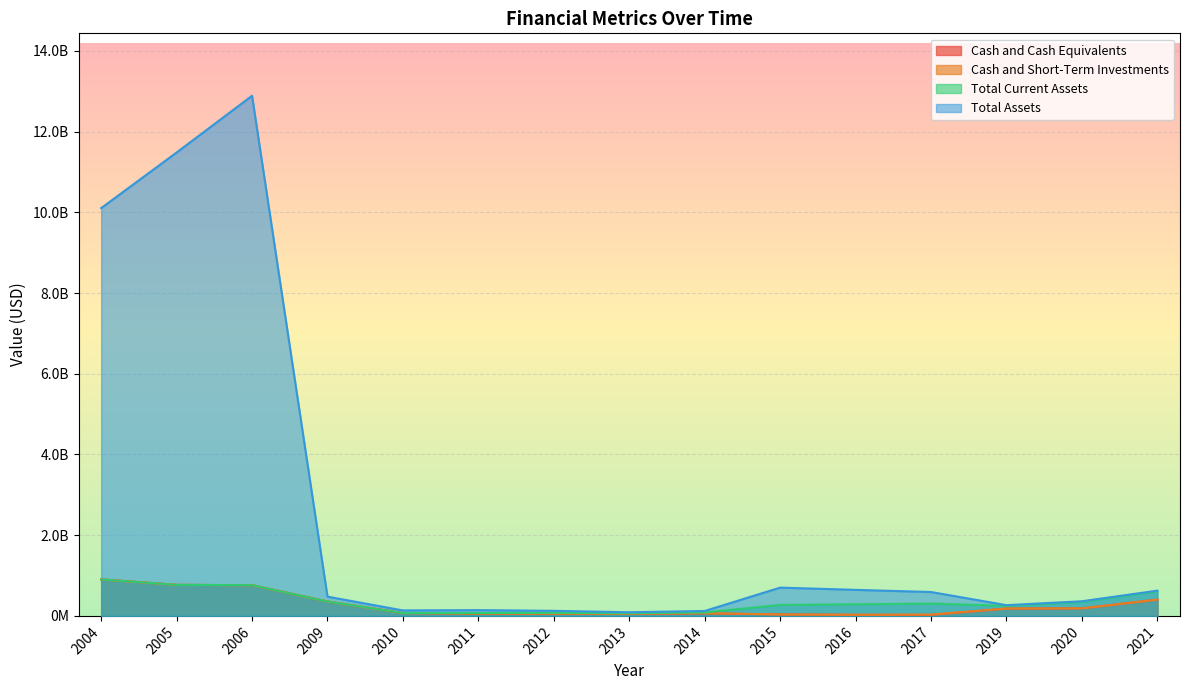

What is the value of the Total Assets point at the 8th from the left?

90120000